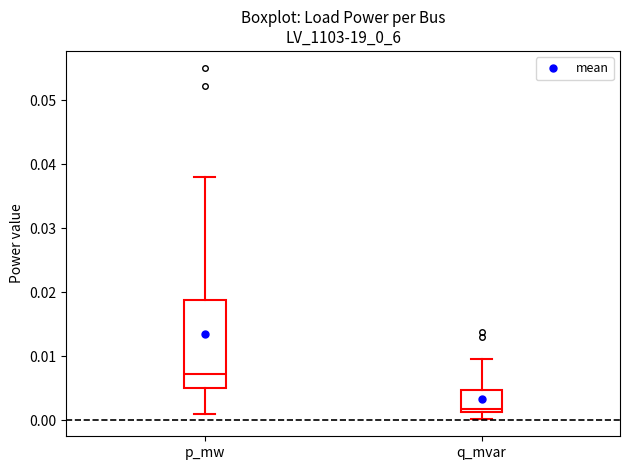

Where does the upper whisker of the box for p_mw end on the y-axis? The values are not printed on the chart, so give them approximately, as read against the axis.

0.038